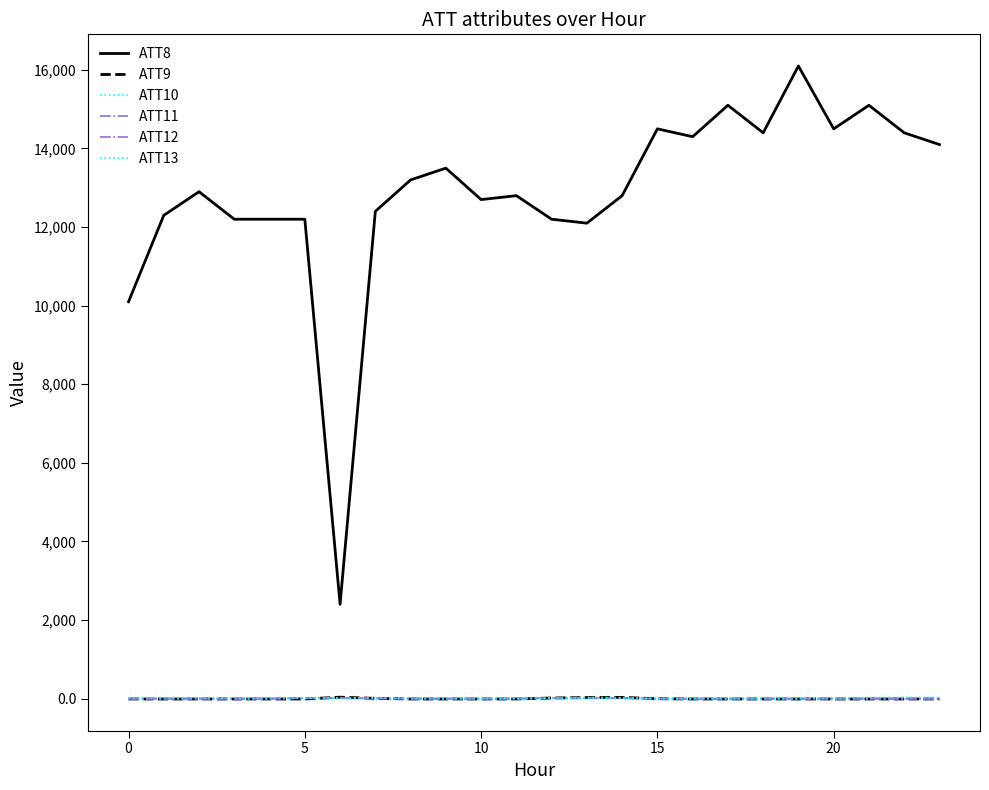

What is the value of the ATT13 point at the 1st from the left?

24.6